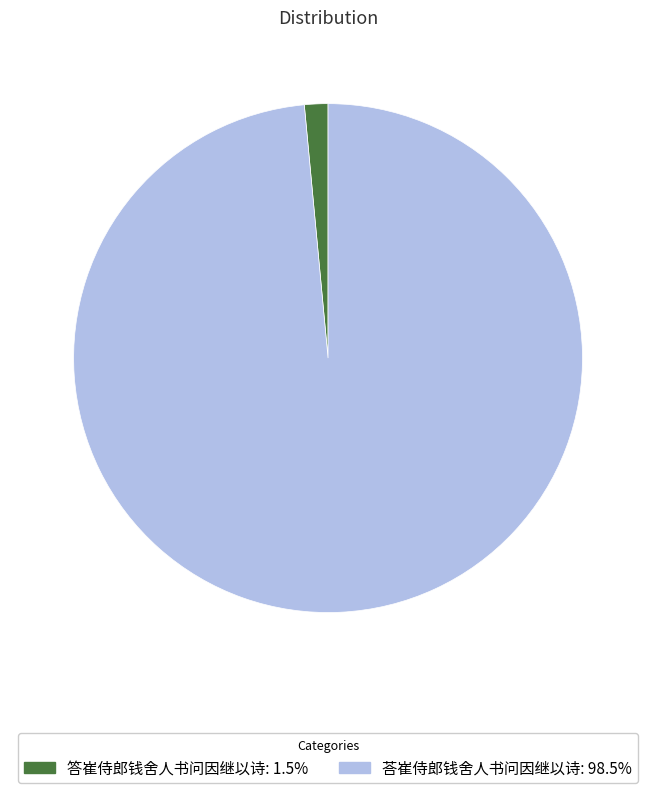

How many slices are in this pie chart?

2